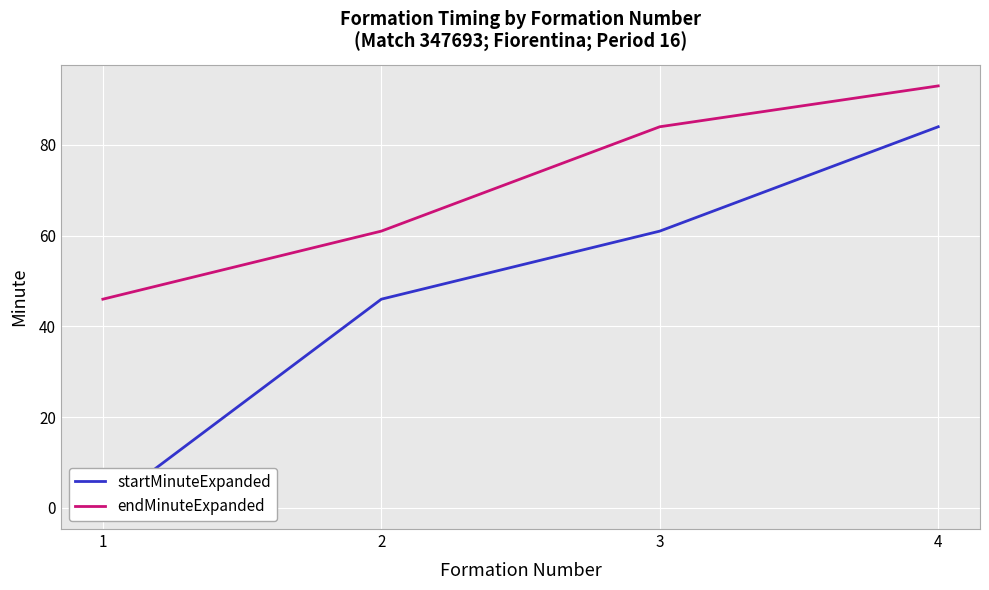

Which category has the highest value in the endMinuteExpanded series?

4